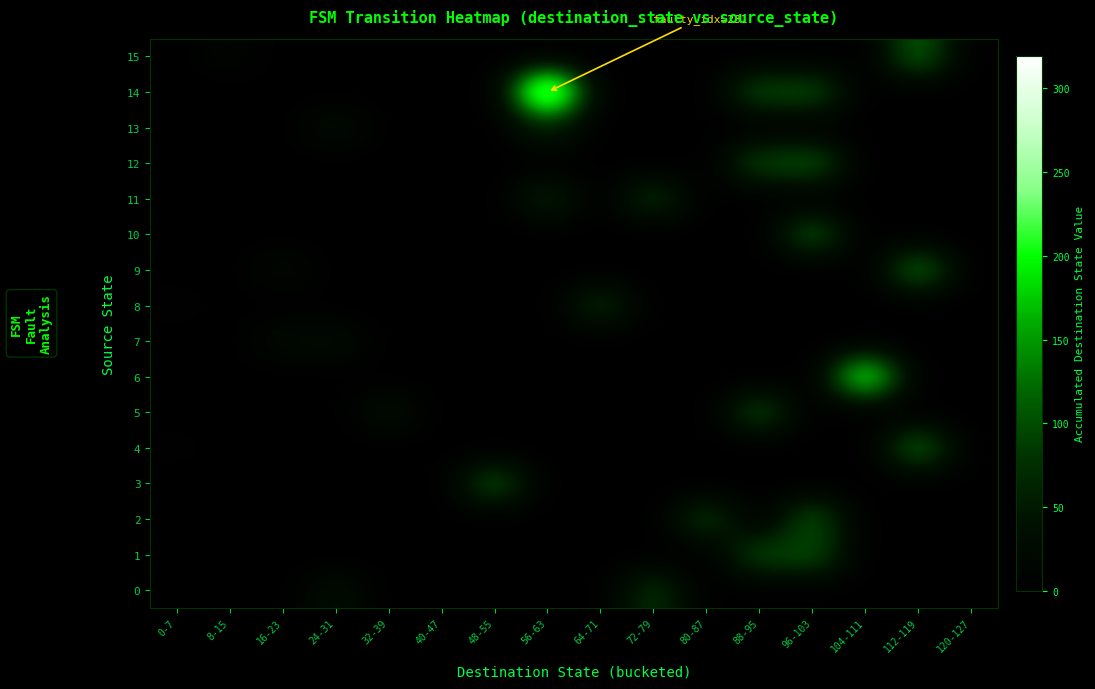

Between 24-31 and 72-79, which series saw the biggest shift?

11